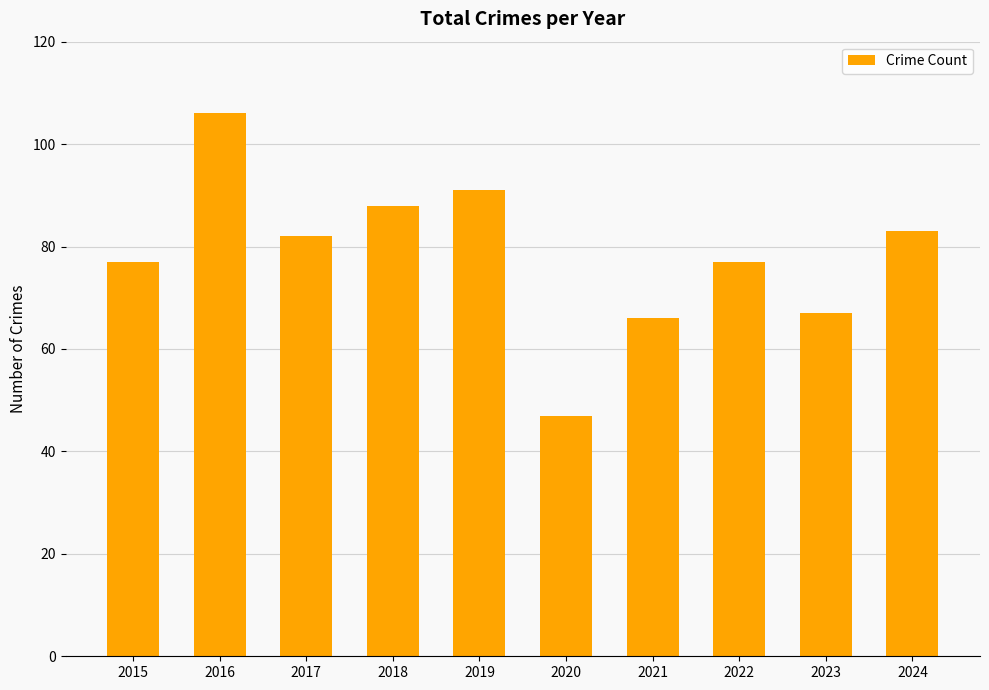

What is the sum of all values?

784